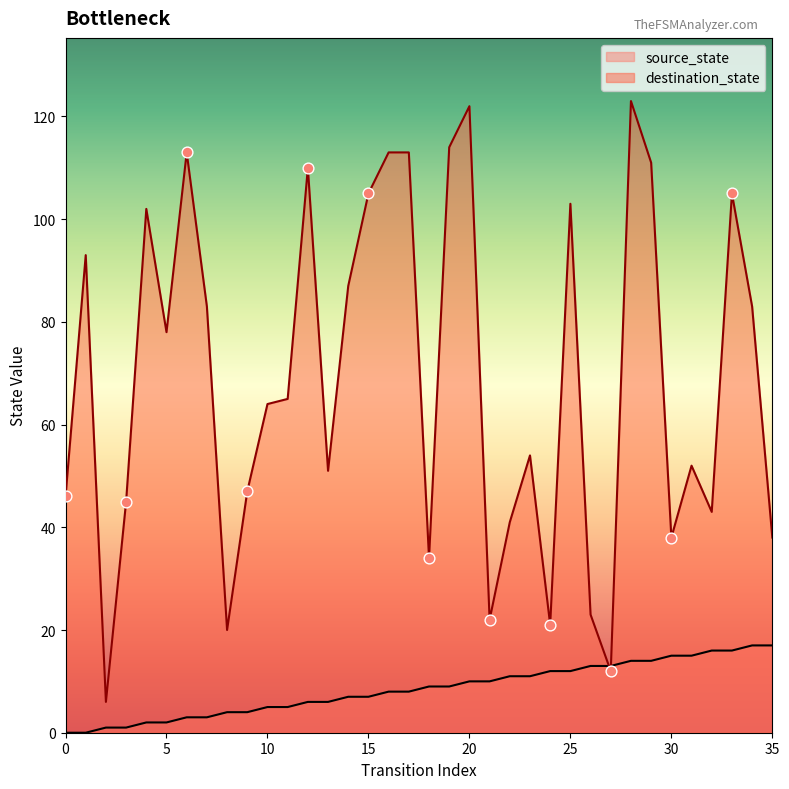

Which series has the largest Y range (max minus min)?

destination_state